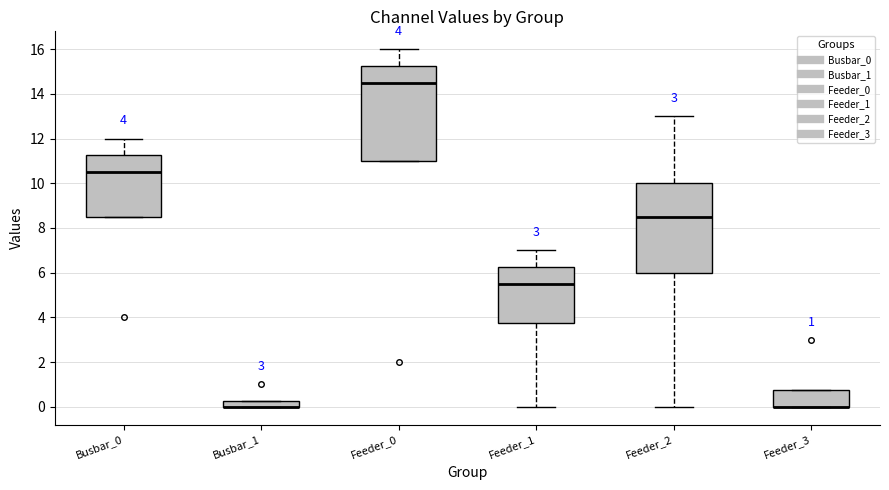

Comparing the boxes themselves (not the whiskers), which one is the tallest?

Feeder_0